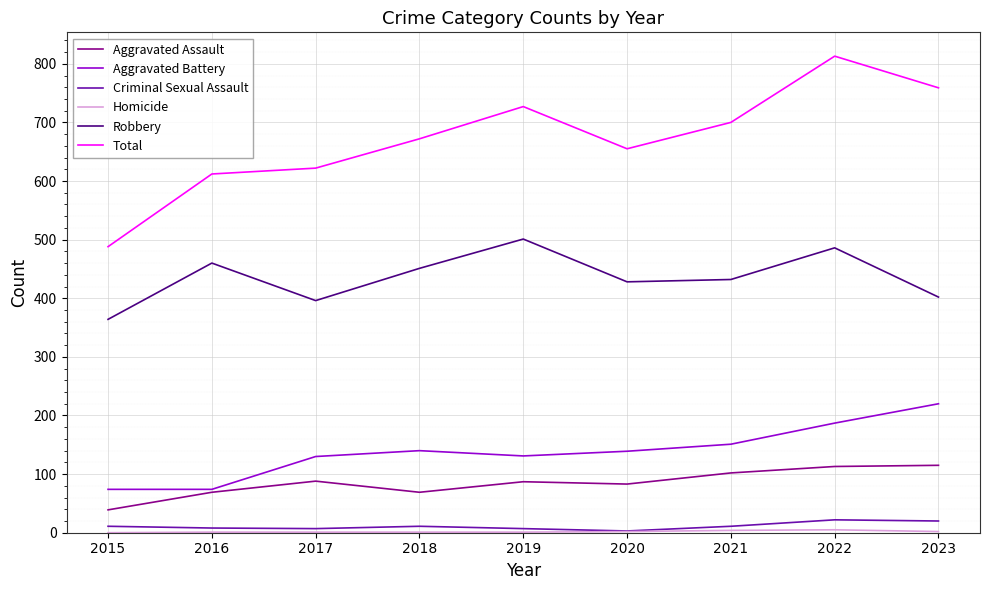

The Criminal Sexual Assault series shows 11 at 2021. True or false?

True